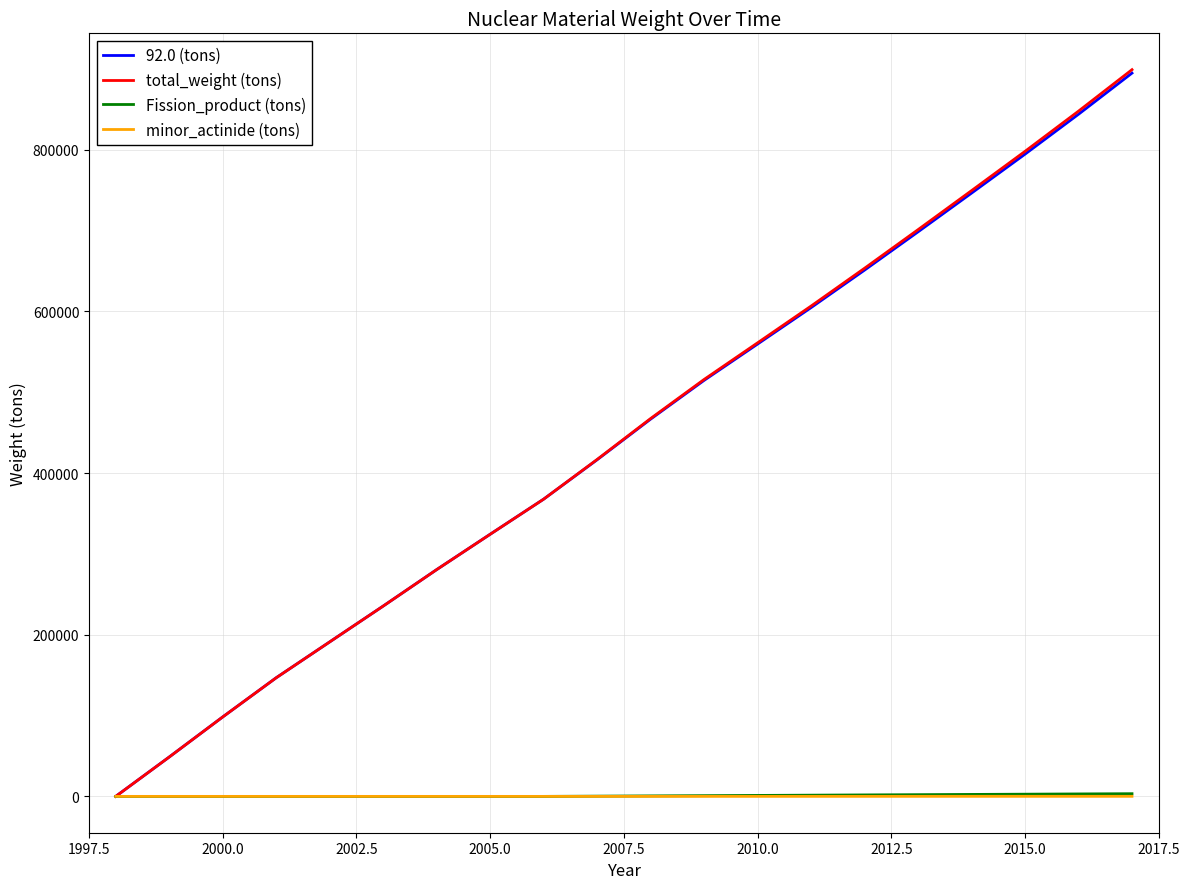

Which series has the widest spread of values?

total_weight (tons)